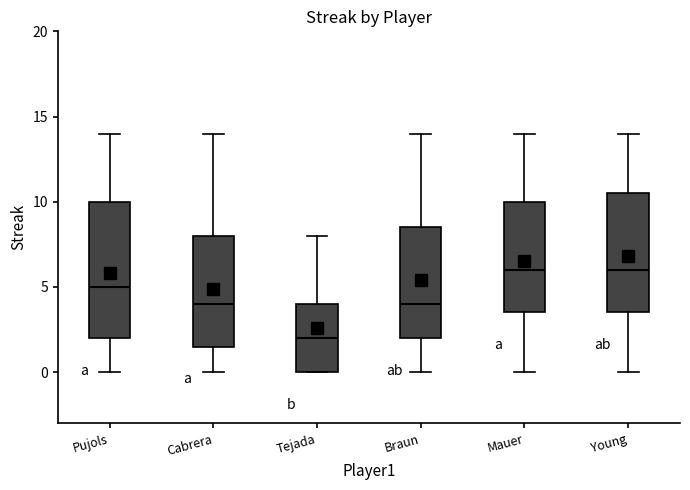

Reading left to right, transcribe this box plot: for each box, give where its median line is, the range the box spans, and where its two whiskers end, as read against the y-axis. The values are not printed on the chart, so give them approximately, as read against the axis.

Pujols: median 5.0, box 2.0 to 10.0, whiskers 0.0 to 14.0
Cabrera: median 4.0, box 1.5 to 8.0, whiskers 0.0 to 14.0
Tejada: median 2.0, box 0.0 to 4.0, whiskers 0.0 to 8.0
Braun: median 4.0, box 2.0 to 8.5, whiskers 0.0 to 14.0
Mauer: median 6.0, box 3.5 to 10.0, whiskers 0.0 to 14.0
Young: median 6.0, box 3.5 to 10.5, whiskers 0.0 to 14.0